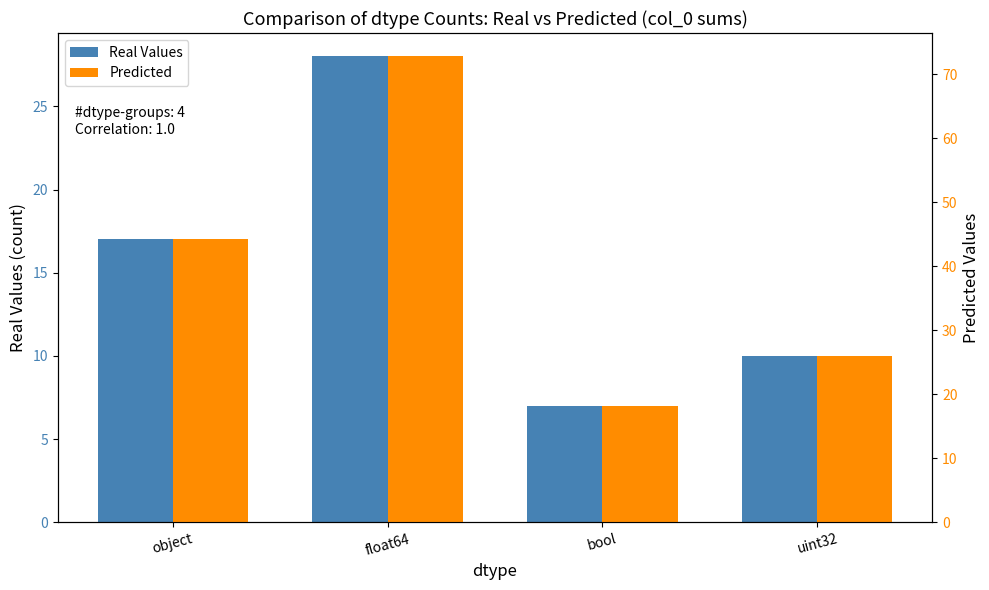

Reading right to left, transcribe all the data shown in this chart.

Real Values: 10.0	7.0	28.0	17.0
Predicted: 26.0	18.2	72.8	44.2